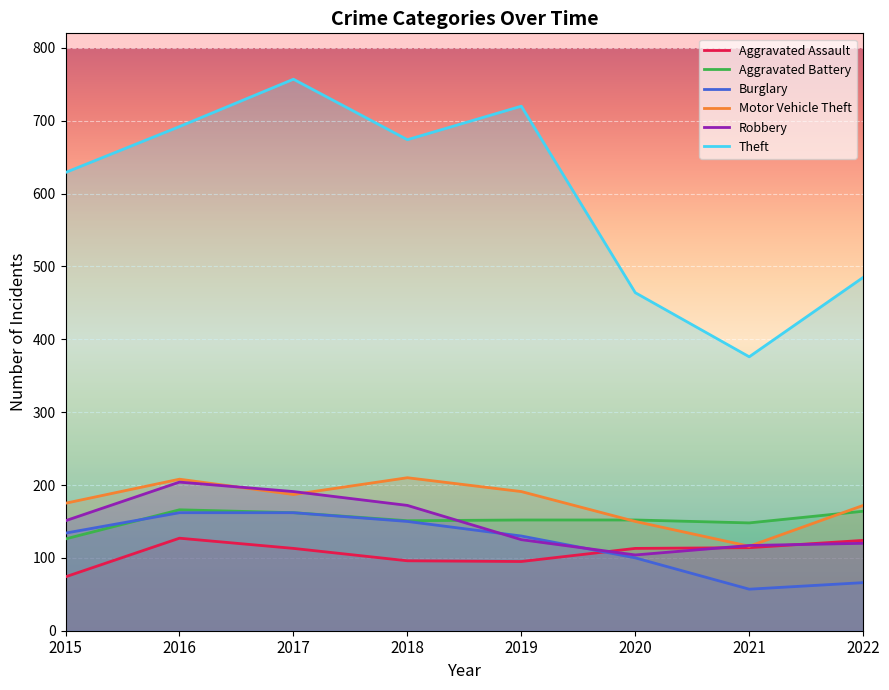

What value does the Burglary series have at 2017?

162